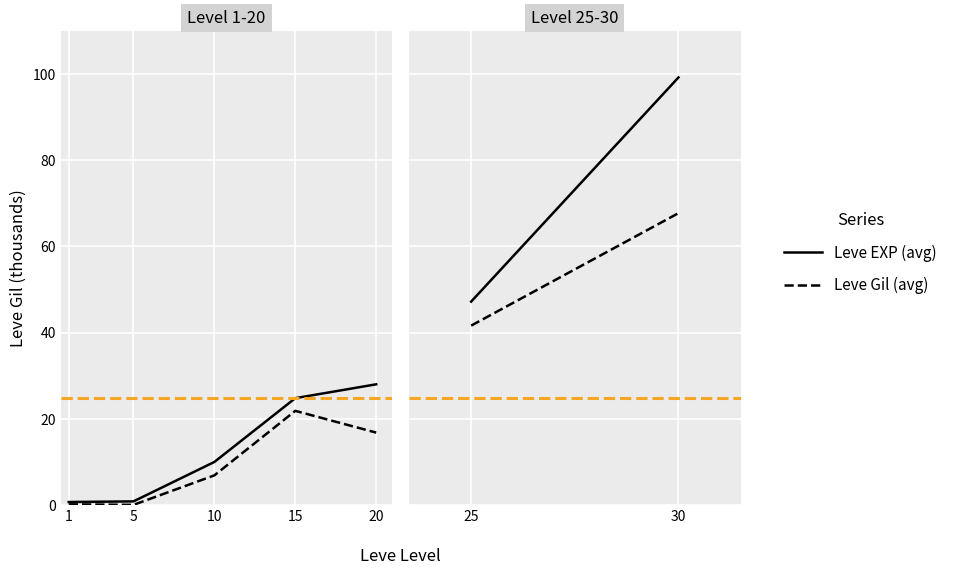

How many values in the Leve Gil (avg) series exceed 67?

1